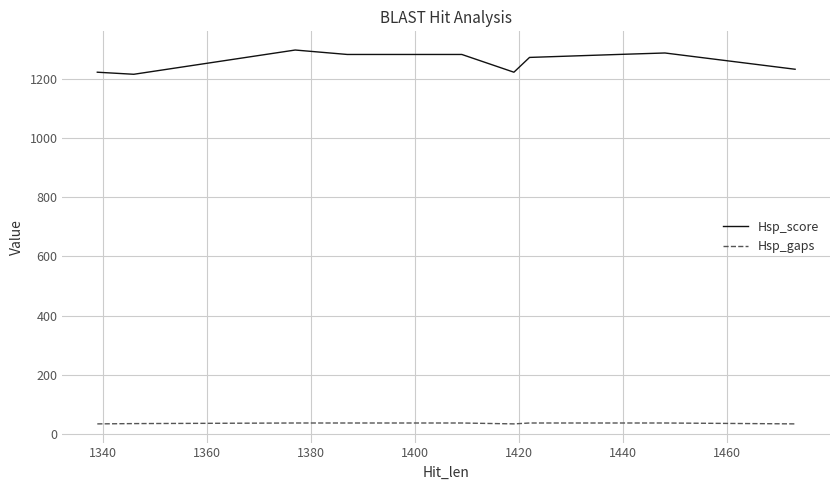

Which series has the largest total across all categories?

Hsp_score